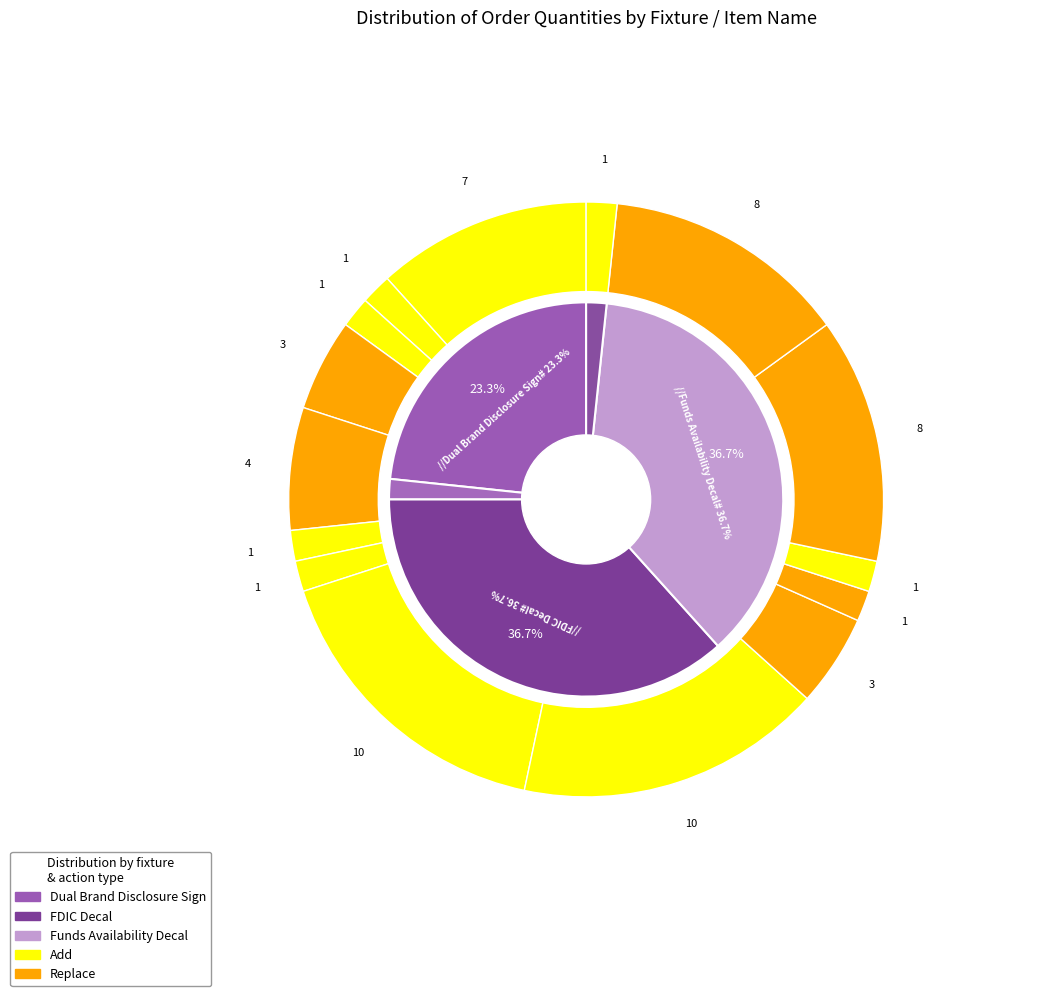

Does any single category account for the majority?

No